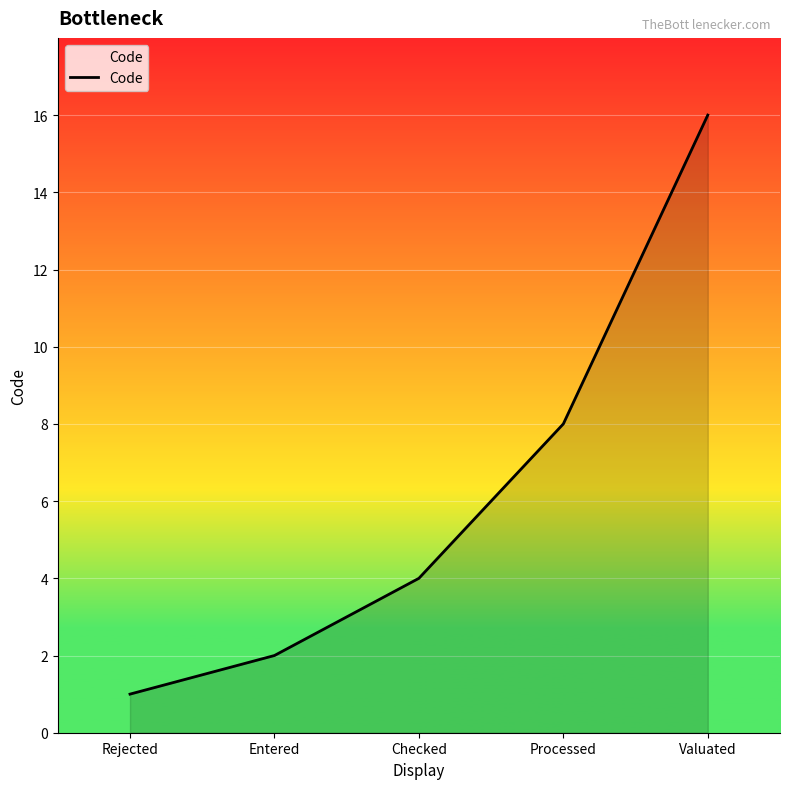

Reading left to right, transcribe all the data shown in this chart.

Rejected=1	Entered=2	Checked=4	Processed=8	Valuated=16